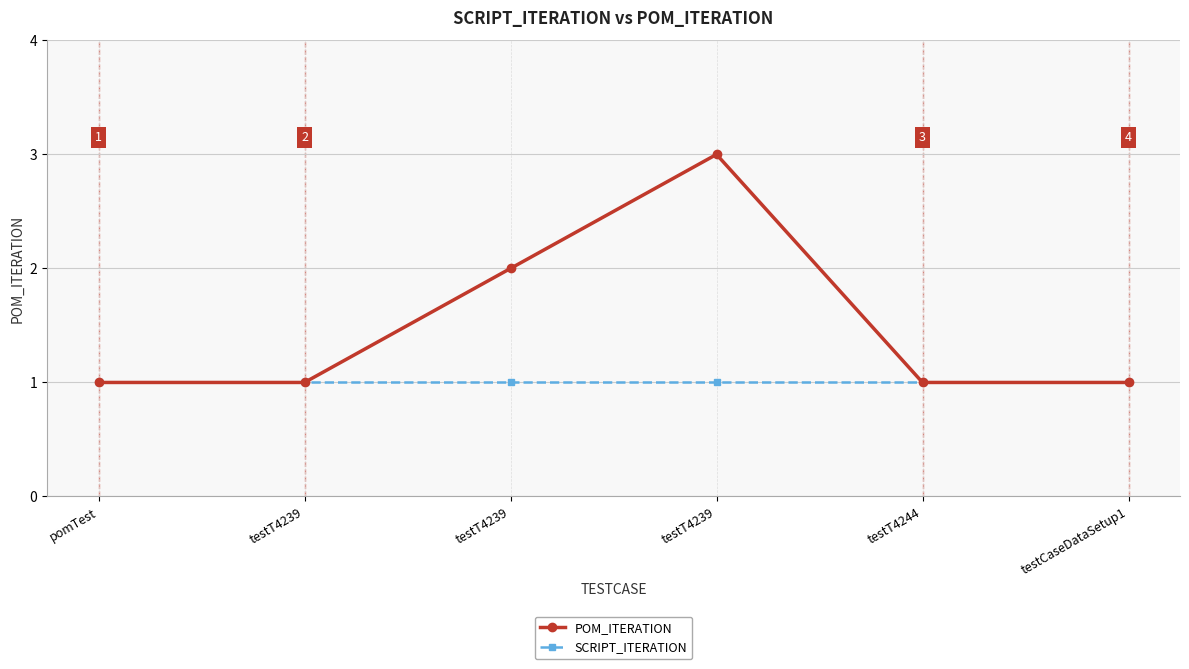

Reading left to right, extract all data points from this chart.

POM_ITERATION: 1	1	2	3	1	1
SCRIPT_ITERATION: 1	1	1	1	1	1